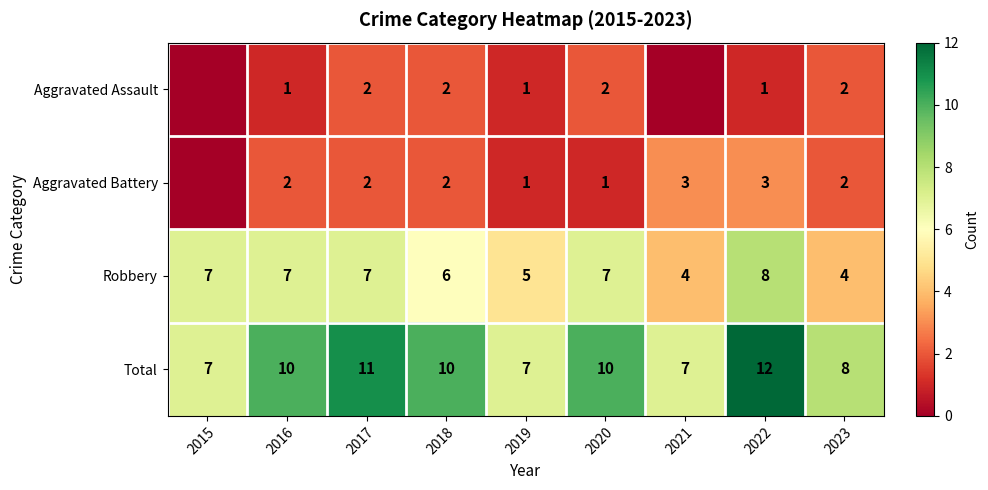

What is the maximum value shown in the chart?

12